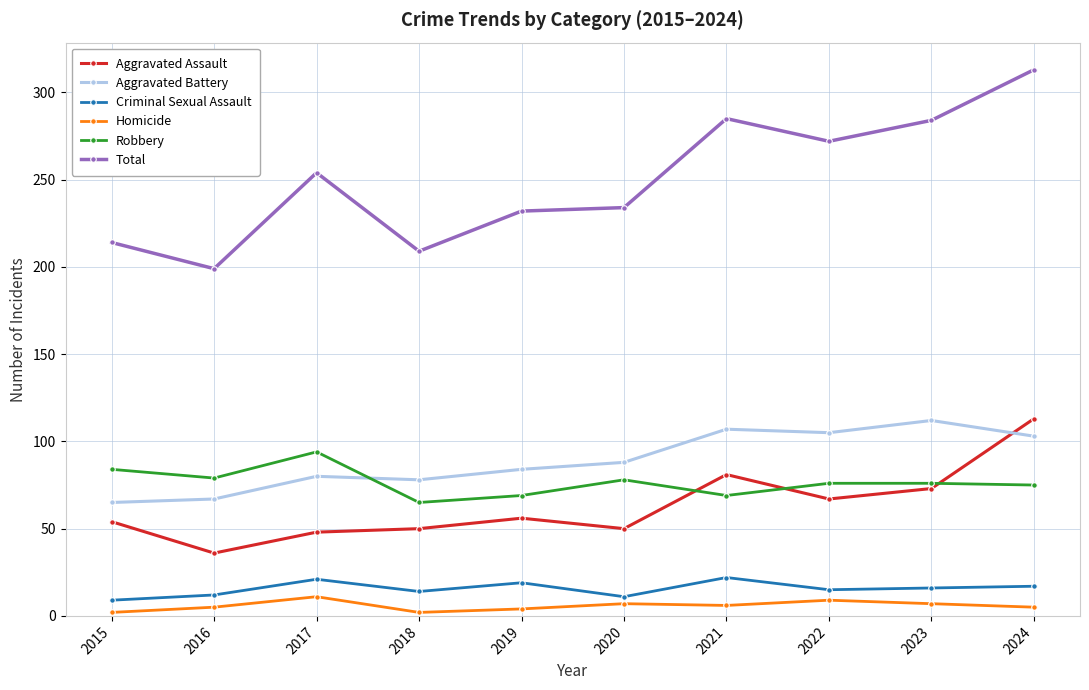

What is the sum of all Homicide values?

58